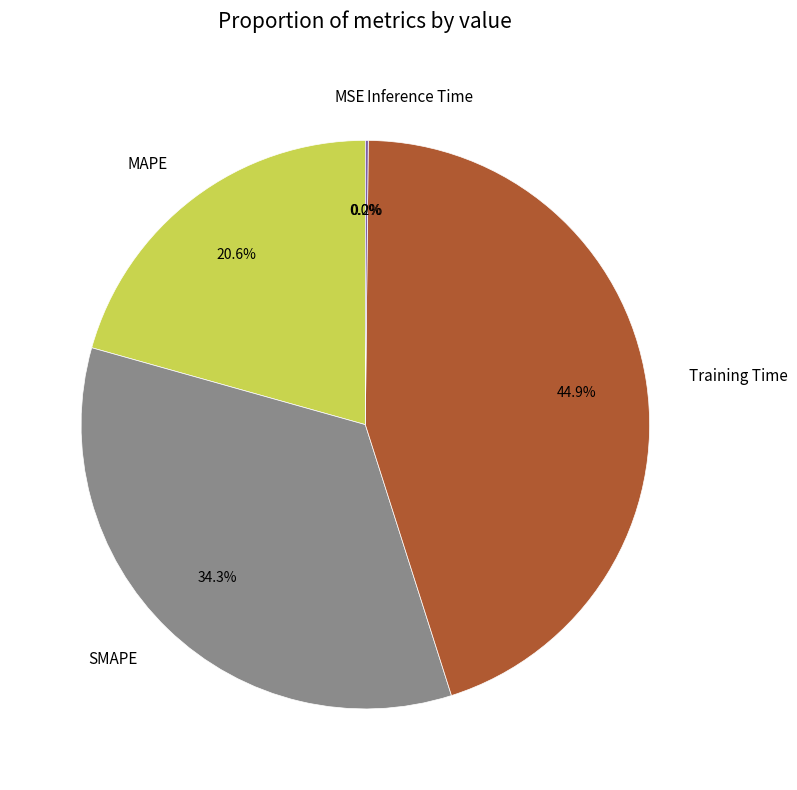

Between Training Time and MAPE, which is larger?

Training Time